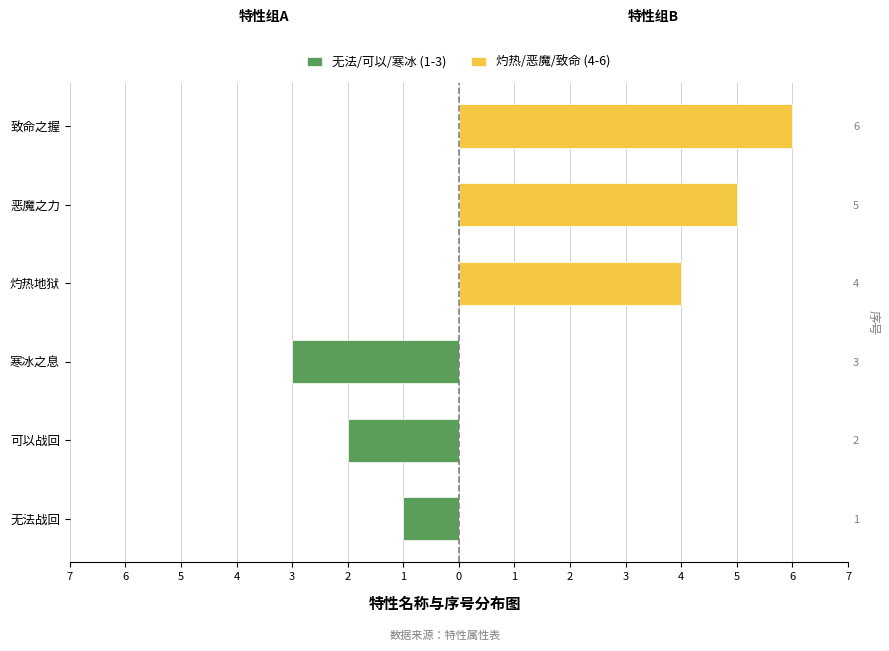

Is it true that 灼热/恶魔/致命 (4-6) equals -4 at 无法战回?

False